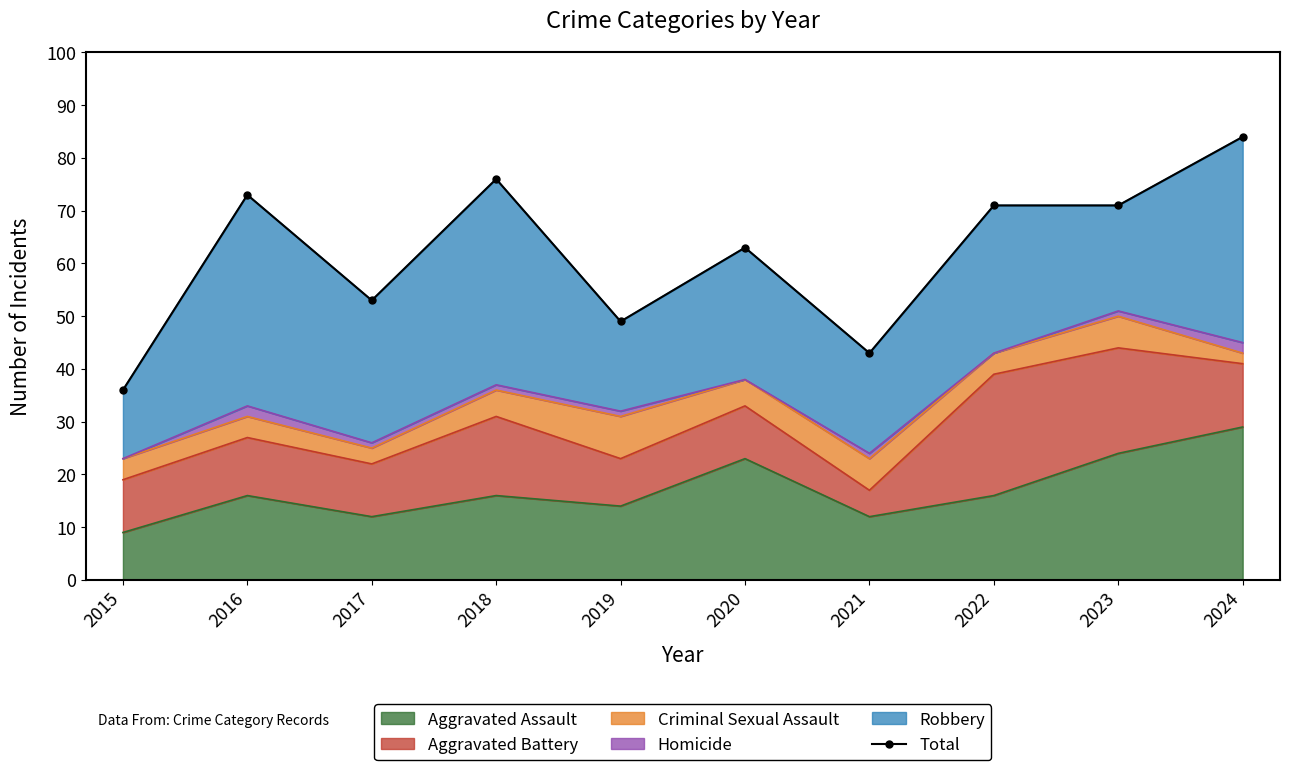

What is the change in value from 2020 to 2023?

+8